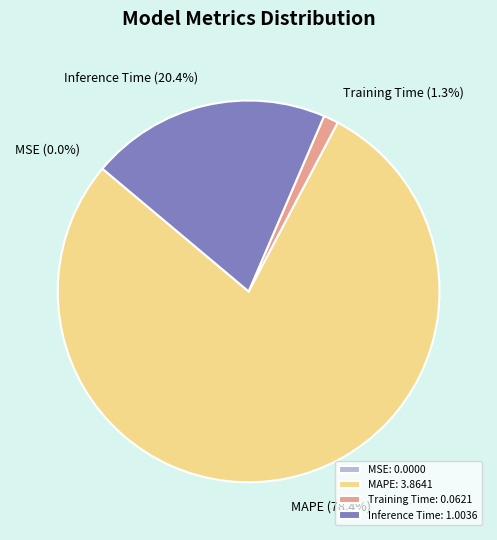

What percentage do Inference Time and MAPE together represent?

98.7%